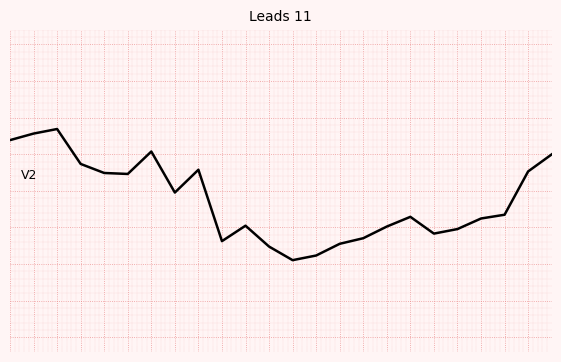

Does the chart display data point markers on the line(s)?

No